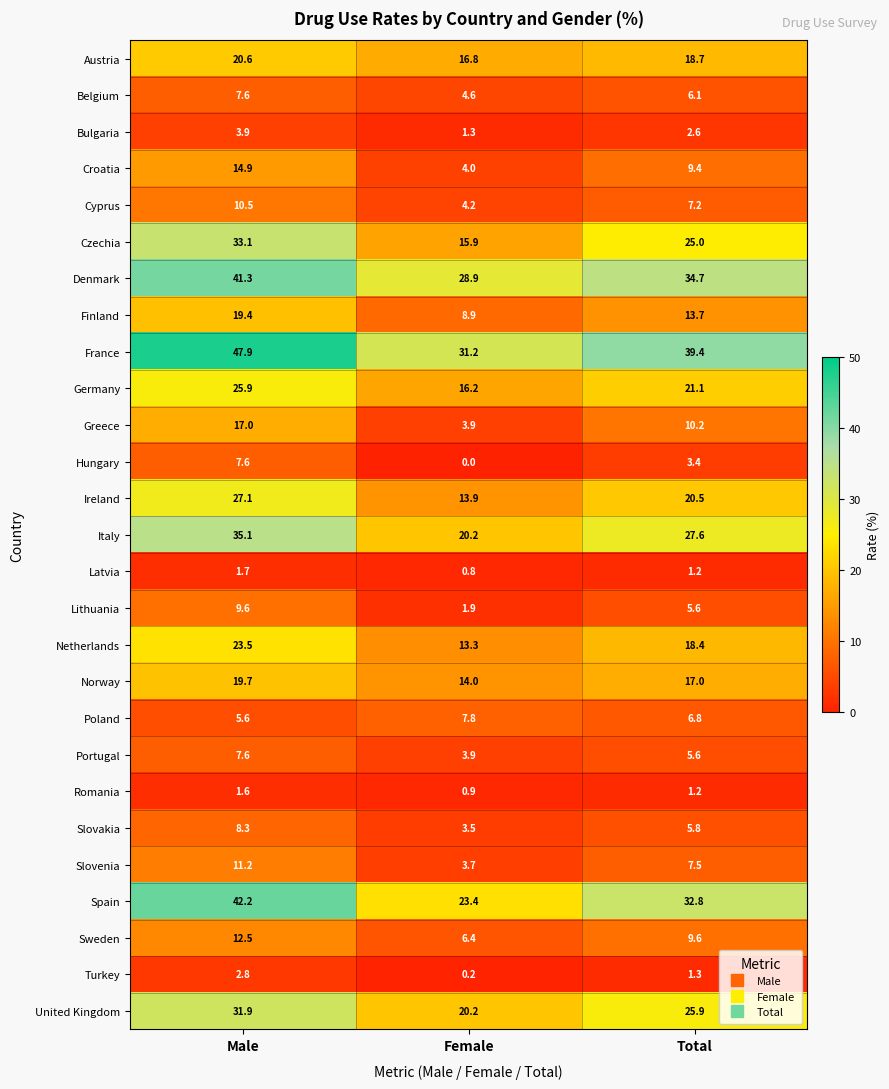

What is the total value across all series at Total?

378.3